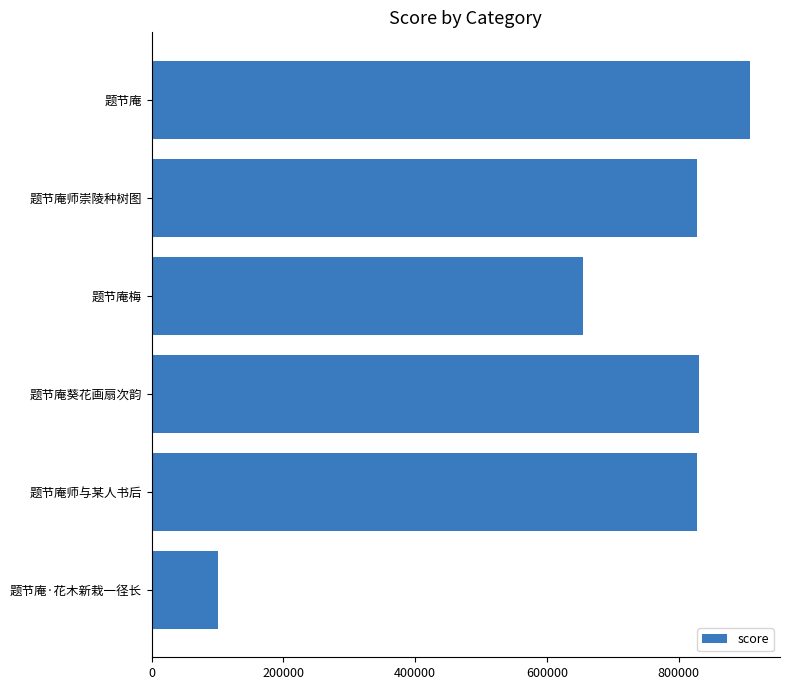

How many values exceed 828012?

3